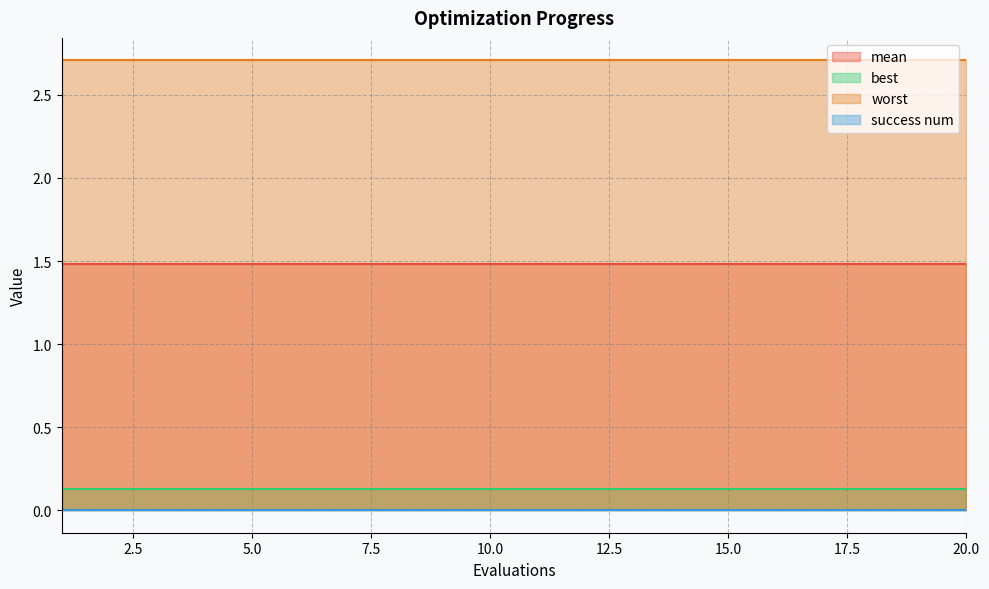

Reading left to right, transcribe all the data shown in this chart.

mean: 1.5	1.5	1.5	1.5	1.5	1.5	1.5	1.5	1.5	1.5	1.5	1.5	1.5	1.5	1.5	1.5	1.5	1.5	1.5	1.5
best: 0.1	0.1	0.1	0.1	0.1	0.1	0.1	0.1	0.1	0.1	0.1	0.1	0.1	0.1	0.1	0.1	0.1	0.1	0.1	0.1
worst: 2.7	2.7	2.7	2.7	2.7	2.7	2.7	2.7	2.7	2.7	2.7	2.7	2.7	2.7	2.7	2.7	2.7	2.7	2.7	2.7
success num: 0.0	0.0	0.0	0.0	0.0	0.0	0.0	0.0	0.0	0.0	0.0	0.0	0.0	0.0	0.0	0.0	0.0	0.0	0.0	0.0